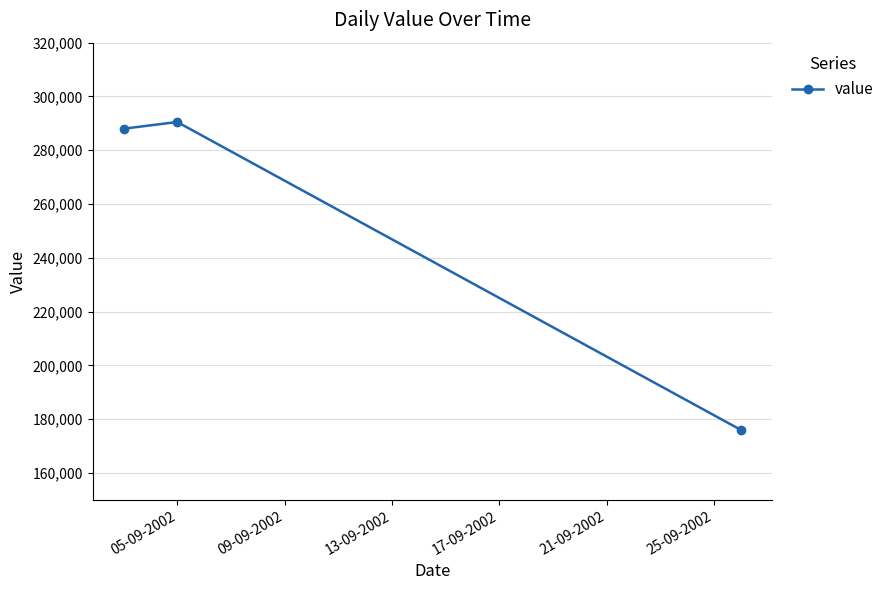

Does the chart display data point markers on the line(s)?

Yes